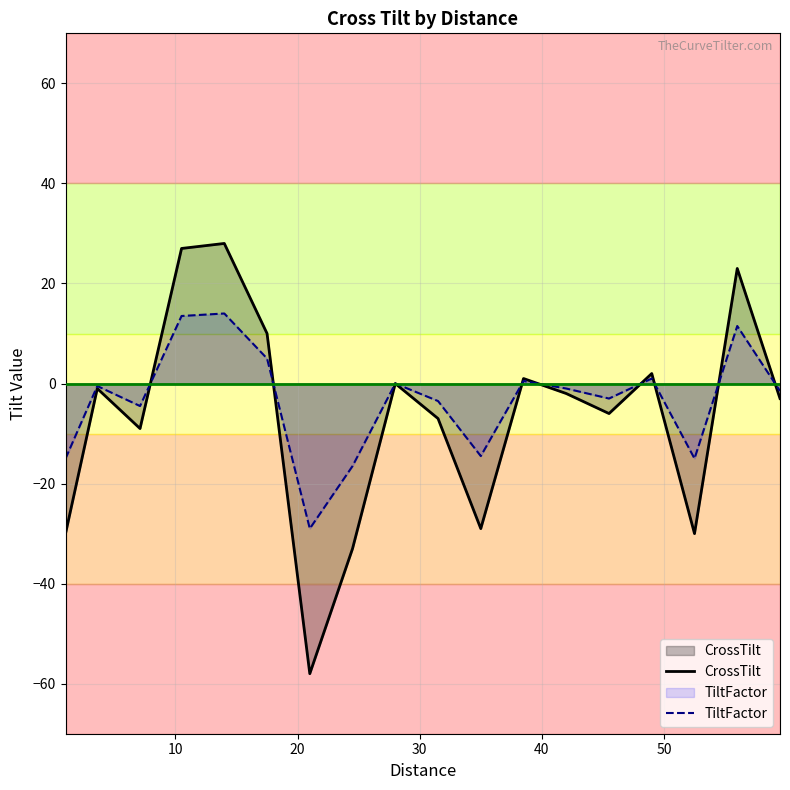

List the series in order of their peak value, highest first.

CrossTilt, TiltFactor